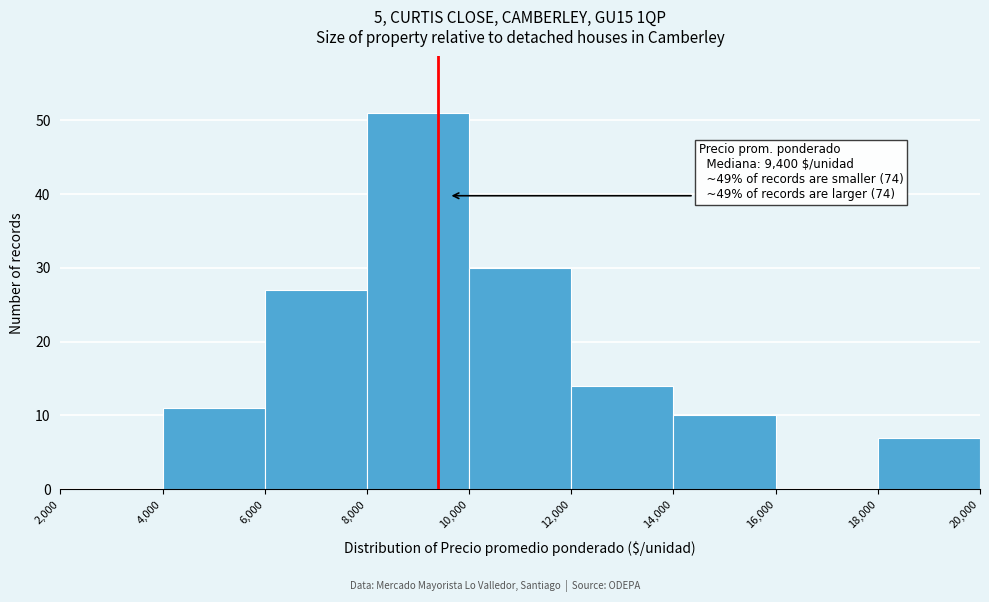

Which range on the x-axis has the tallest bar?

8,000 to 10,000